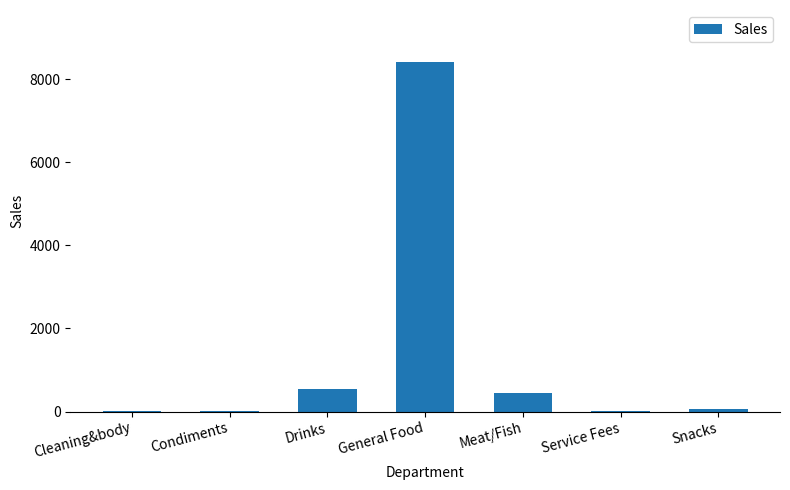

Which label corresponds to the largest value in the chart?

General Food